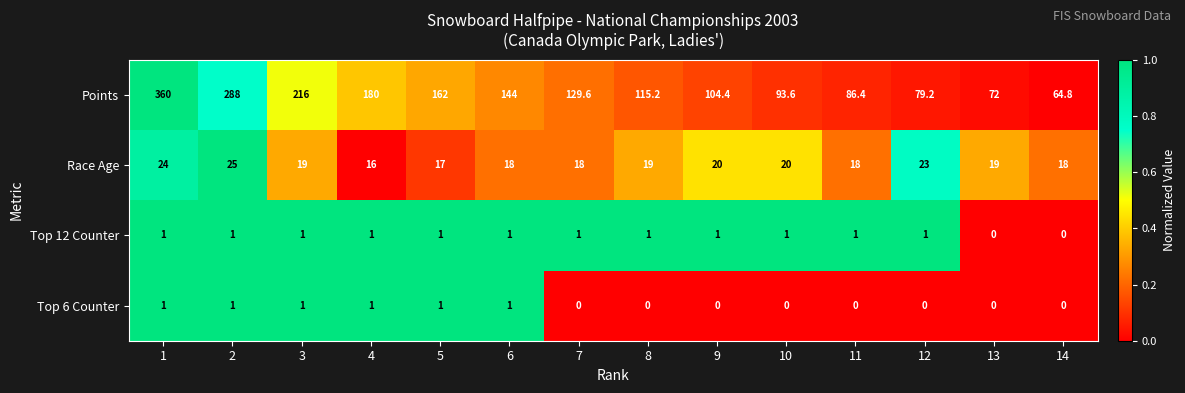

What is the sum of the Top 12 Counter values at 10 and 1?

2.0